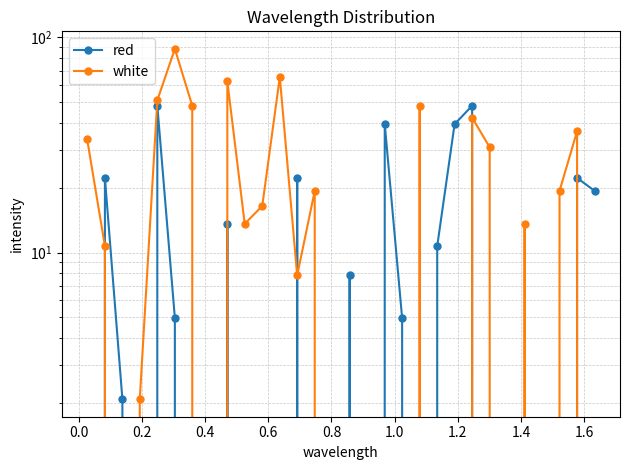

What is the label of the 28th point from the right?

0.2